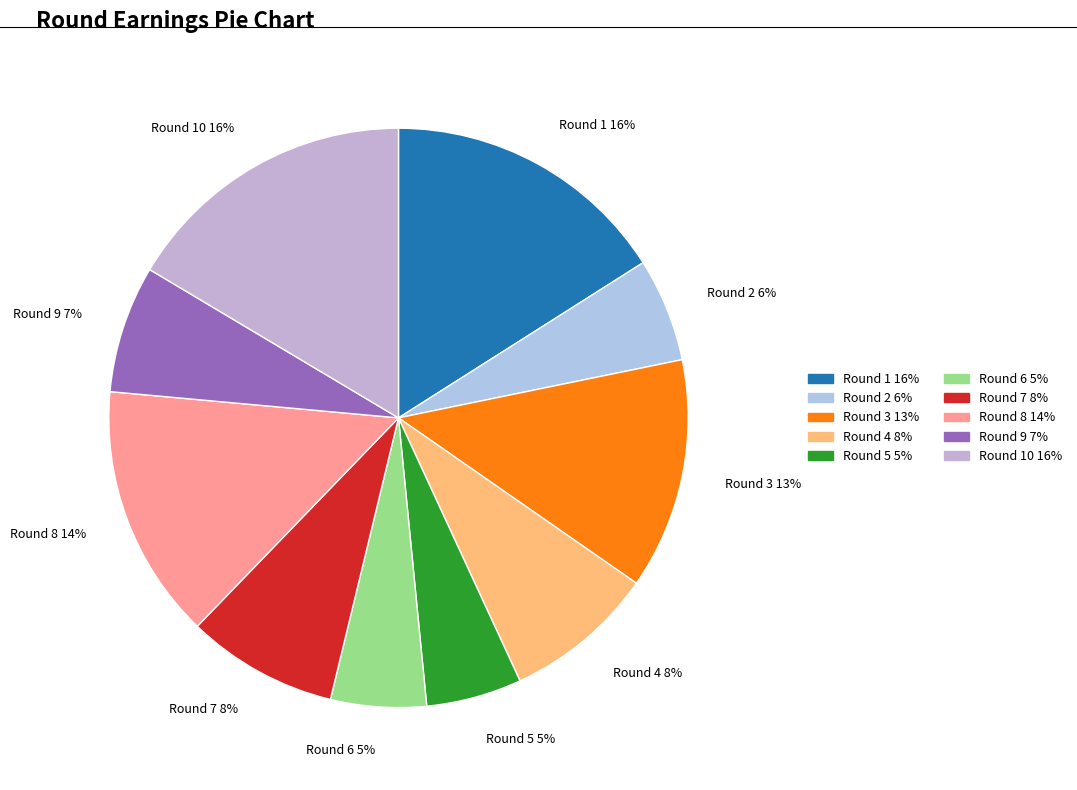

To the nearest percent, what is the difference between the largest and smallest slice percentages?

11%